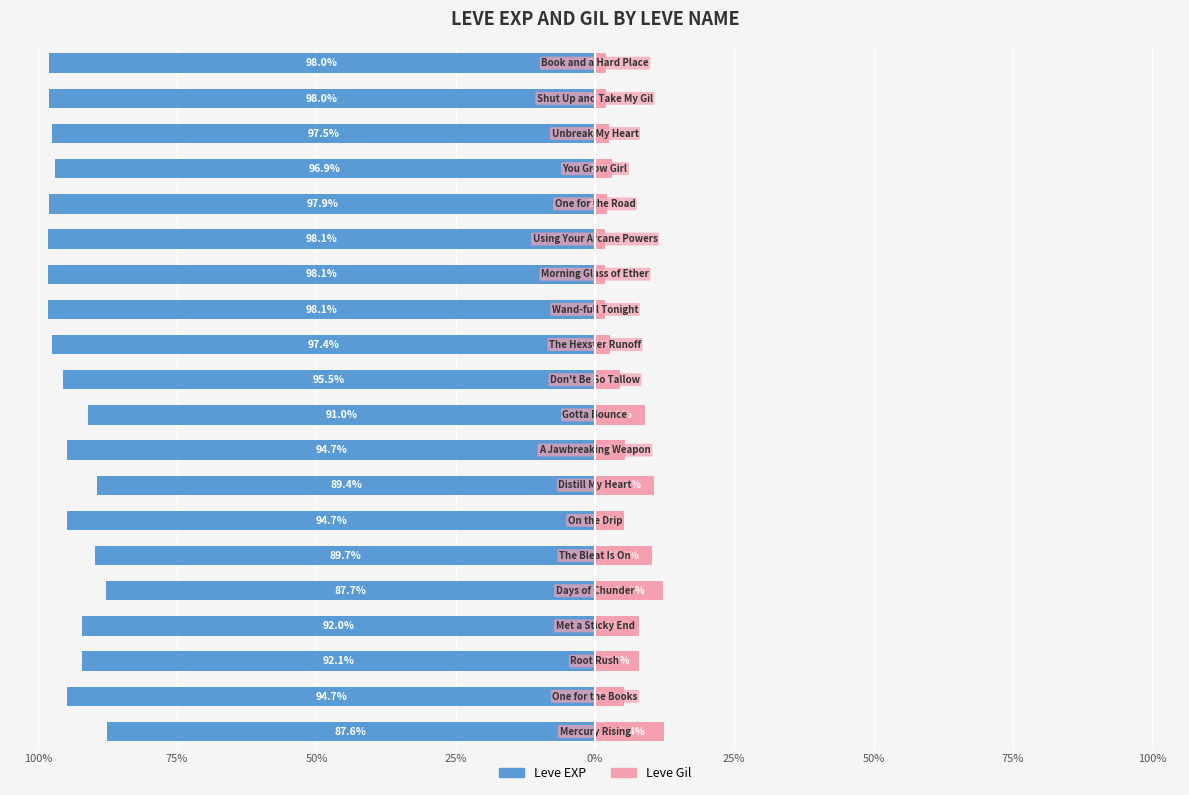

How many values in the Leve Gil series exceed 5?

10